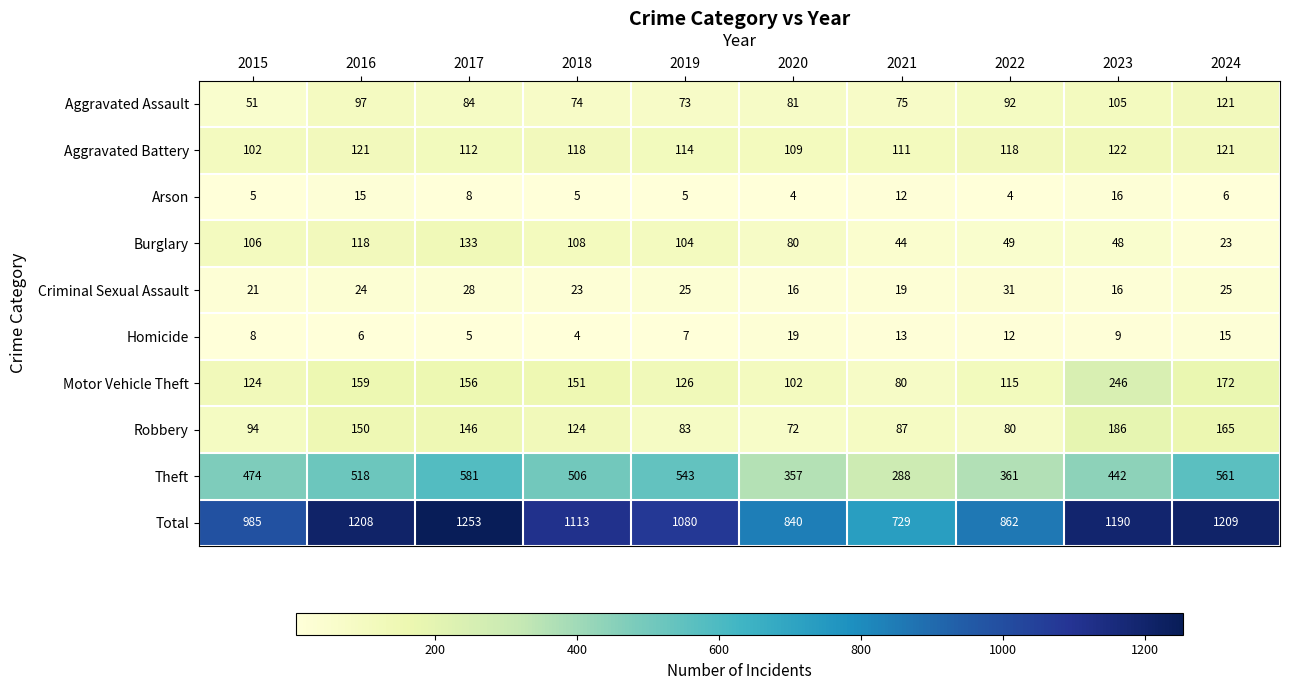

What is the minimum value shown in the chart?

4